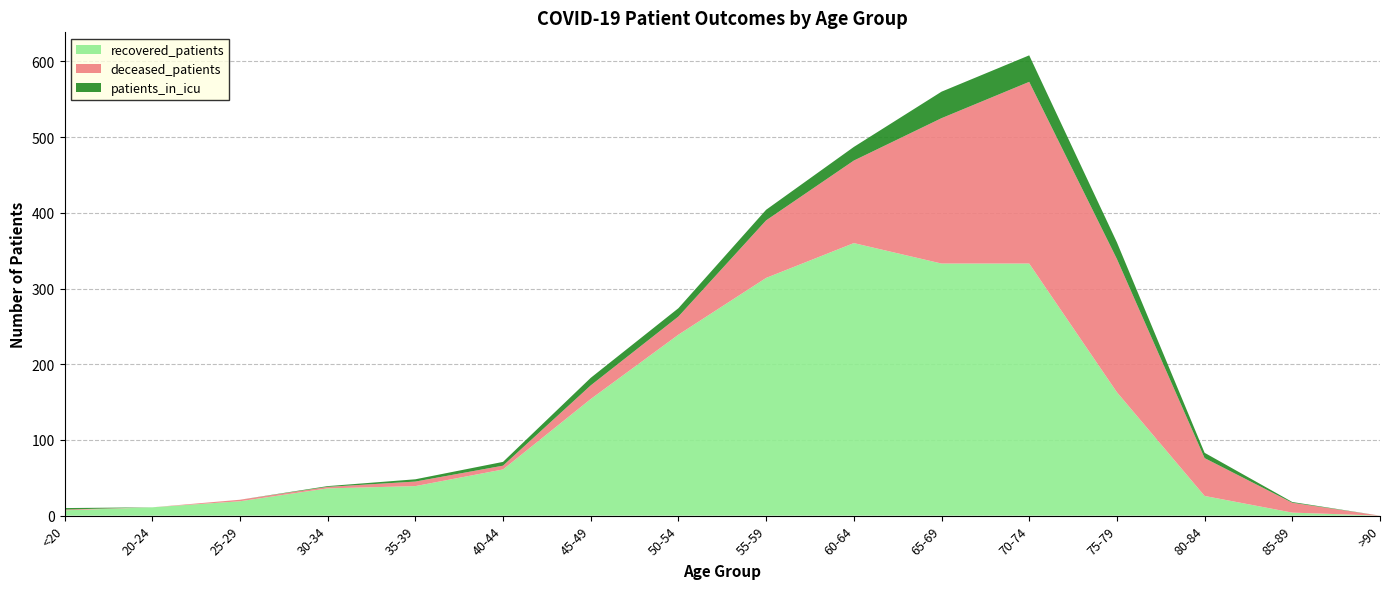

Reading left to right, what are all the values shown in this chart?

recovered_patients: <20=7	20-24=11	25-29=19	30-34=36	35-39=39	40-44=61	45-49=154	50-54=239	55-59=314	60-64=360	65-69=333	70-74=333	75-79=163	80-84=26	85-89=4	>90=0
deceased_patients: <20=1	20-24=0	25-29=2	30-34=2	35-39=6	40-44=5	45-49=18	50-54=24	55-59=76	60-64=109	65-69=192	70-74=240	75-79=176	80-84=50	85-89=13	>90=0
patients_in_icu: <20=2	20-24=0	25-29=0	30-34=1	35-39=3	40-44=5	45-49=10	50-54=11	55-59=14	60-64=18	65-69=35	70-74=35	75-79=22	80-84=7	85-89=1	>90=0